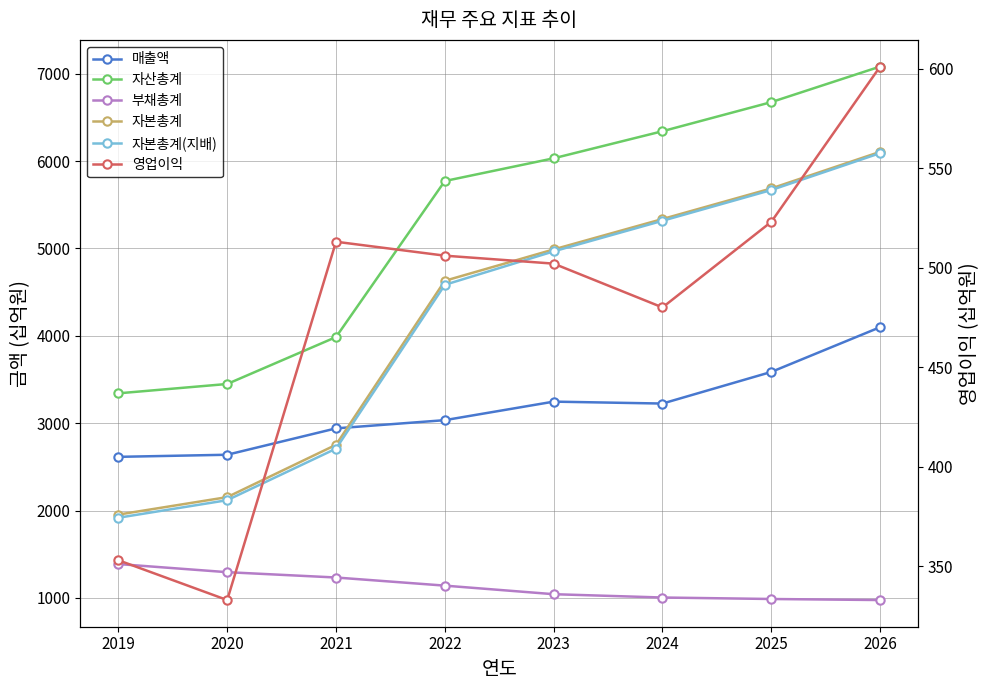

True or false: 자산총계 and 부채총계 cross at least once.

False